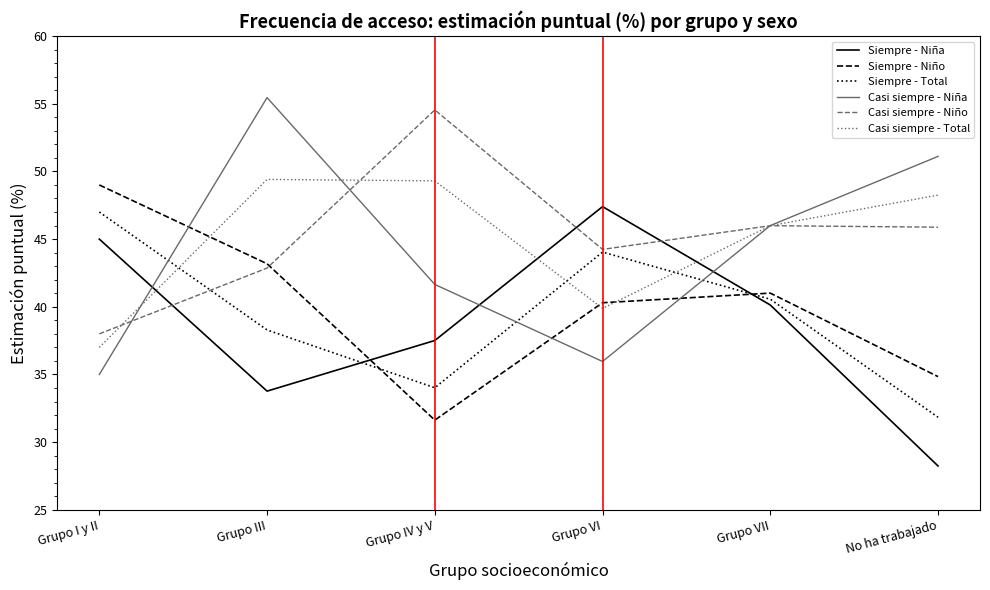

What position from the left is Grupo IV y V?

3